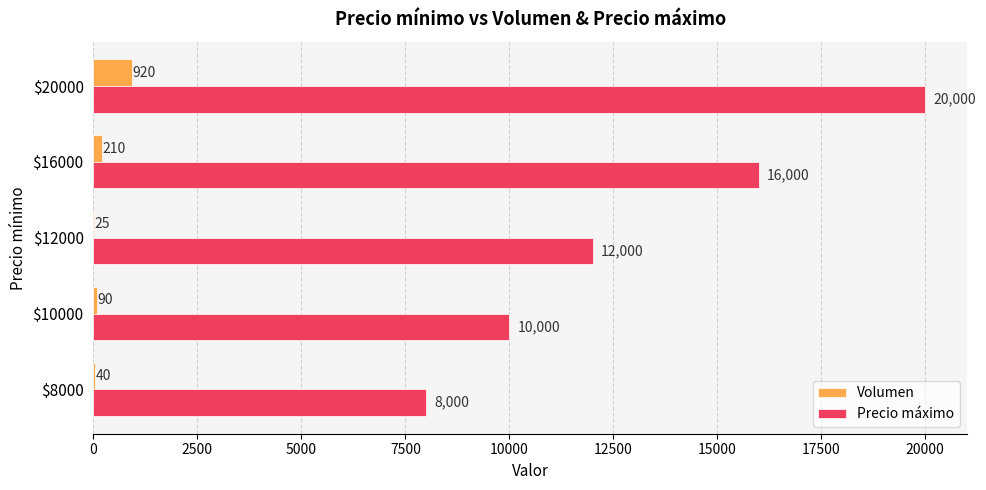

At which label does Precio máximo reach its peak?

$20000